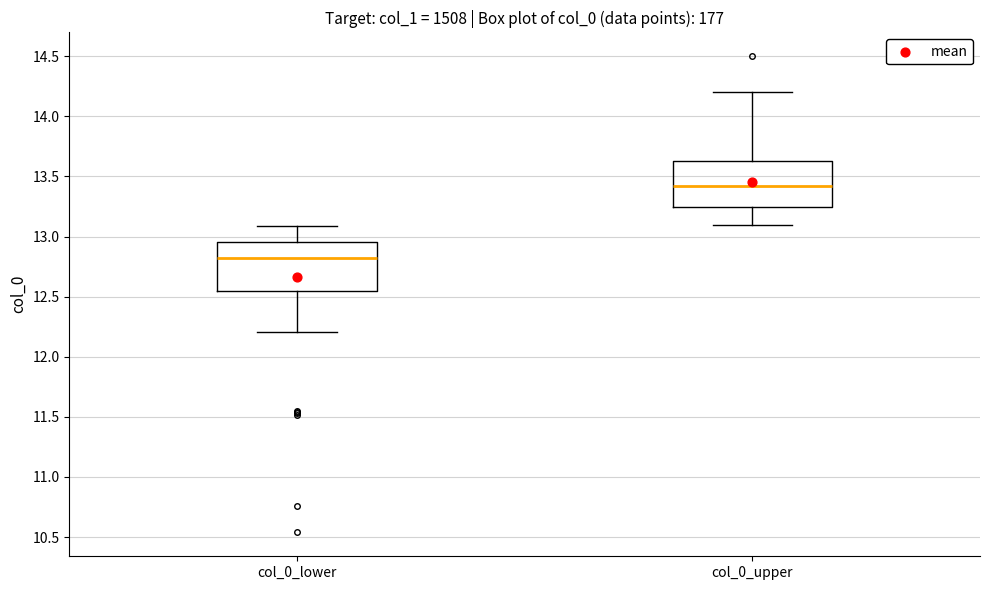

Reading left to right, read every box against the y-axis: the position of its median line, the range the box covers, and the ends of its whiskers. The values are not printed on the chart, so give them approximately, as read against the axis.

col_0_lower: median 12.80, box 12.55 to 12.95, whiskers 12.20 to 13.10
col_0_upper: median 13.40, box 13.25 to 13.65, whiskers 13.10 to 14.20